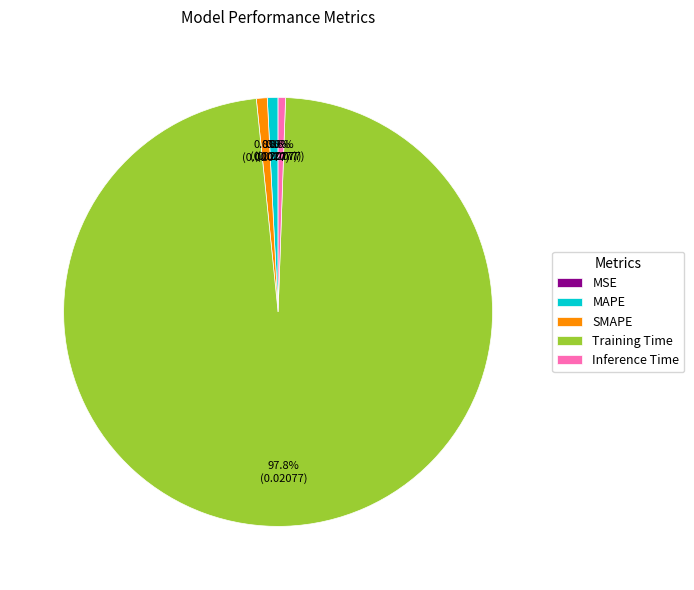

Which category accounts for the majority?

Training Time